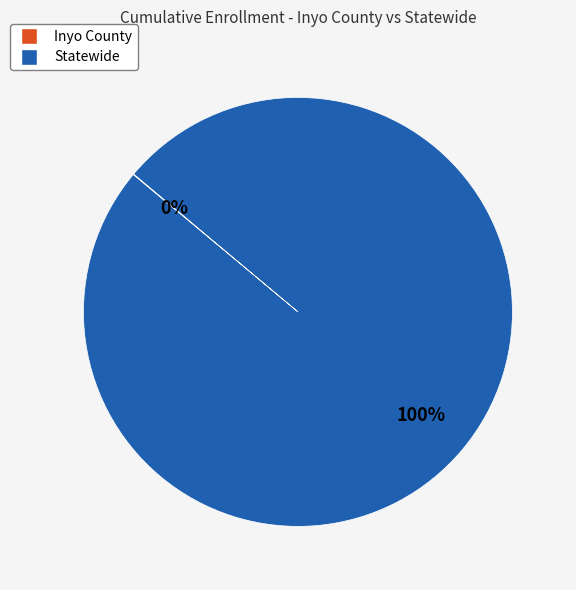

To the nearest percent, what is the average slice percentage?

50%